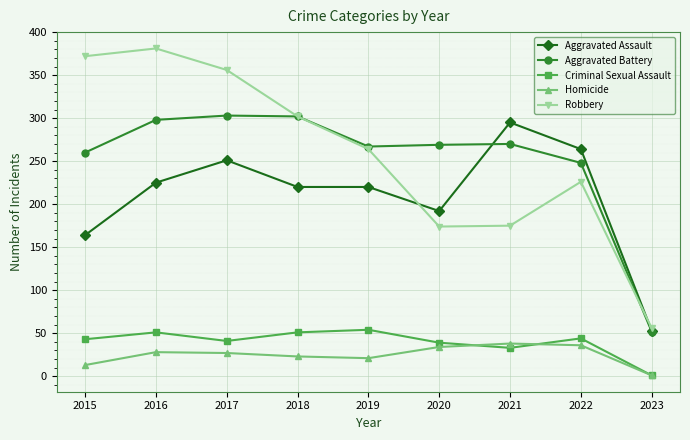

In Aggravated Battery, how many points are lower than both neighbors (excluding endpoints)?

1